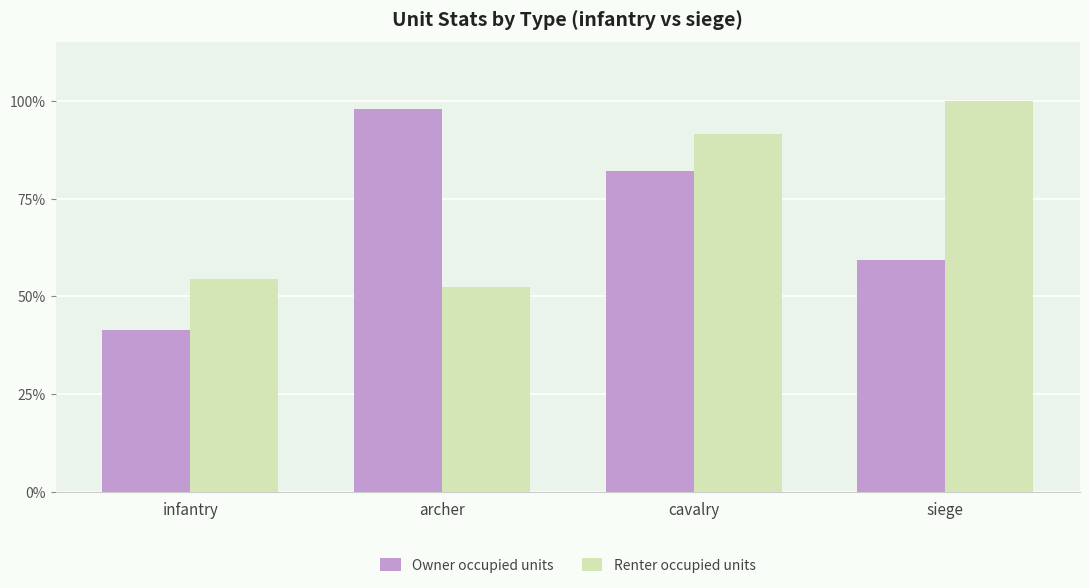

What is the total value across all series at infantry?

1.0